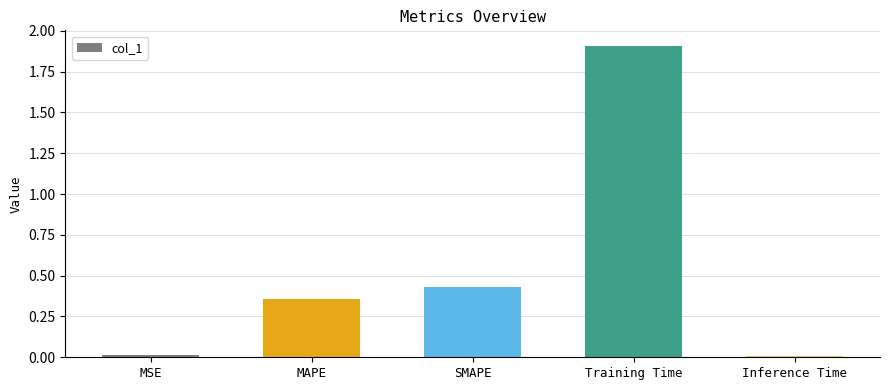

Which has a higher value, Inference Time or SMAPE?

SMAPE